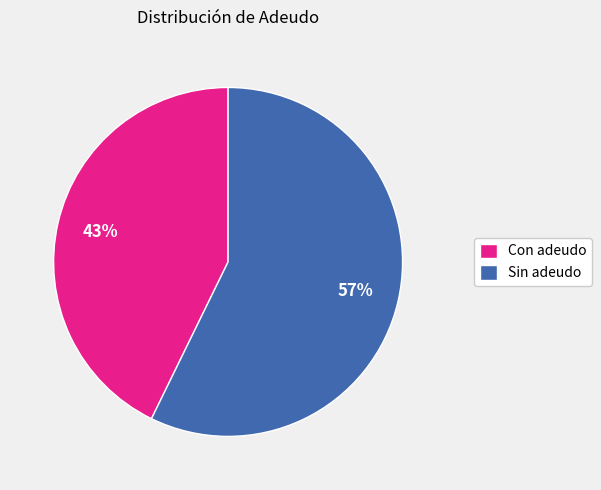

The Sin adeudo slice represents 63% of the pie. True or false?

False